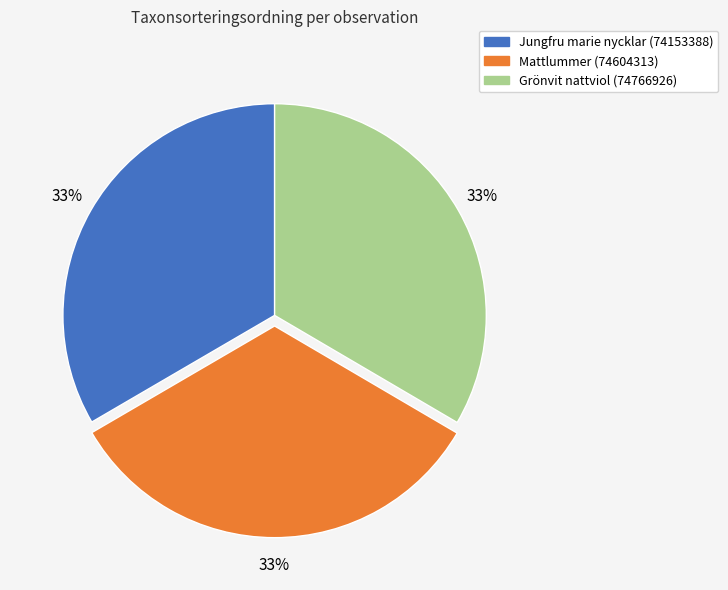

Count the number of slices in the pie.

3